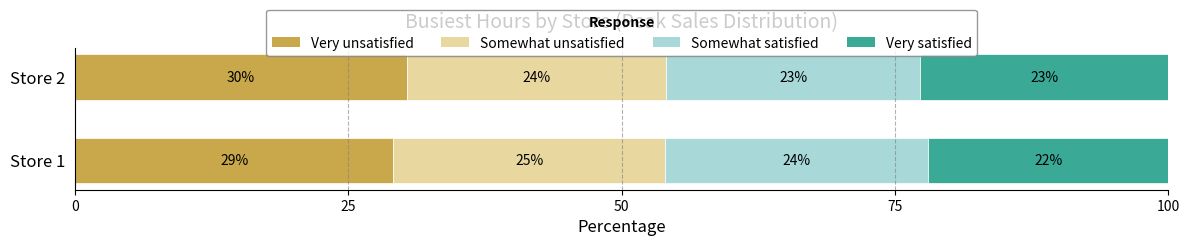

What is the total value across all series at Store 2?

100.0